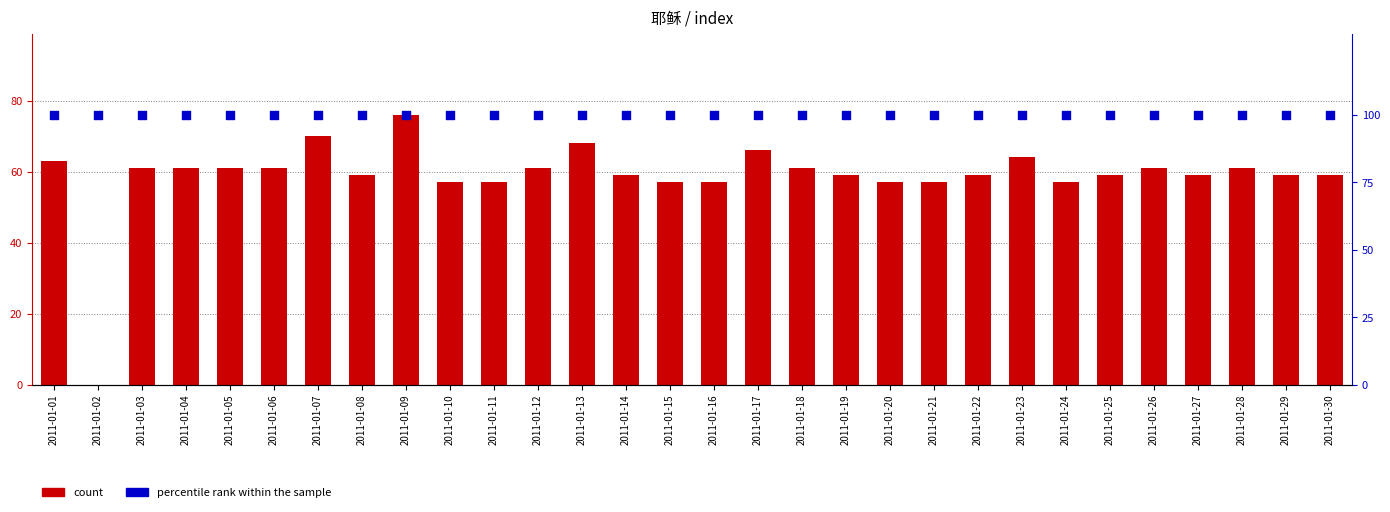

At which category is the sum across all series the highest?

2011-01-09